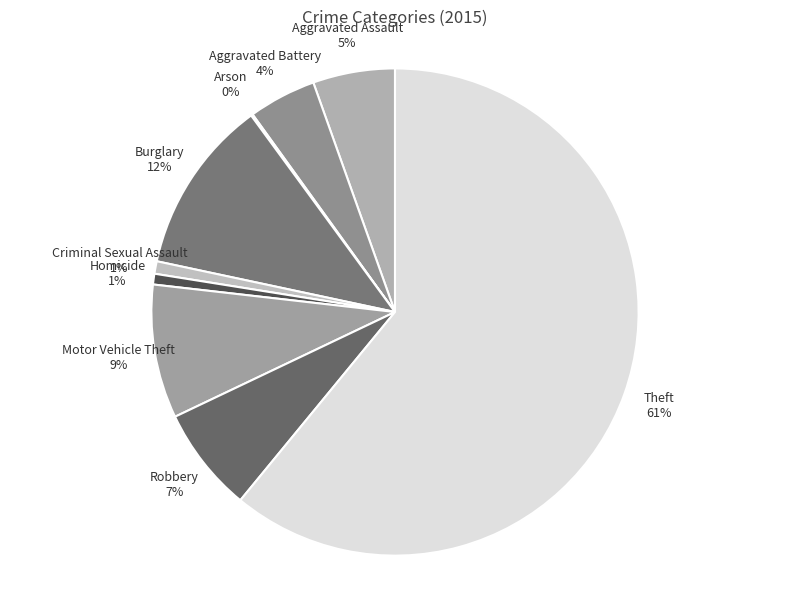

To the nearest percent, what percentage of the pie is Motor Vehicle Theft?

9%